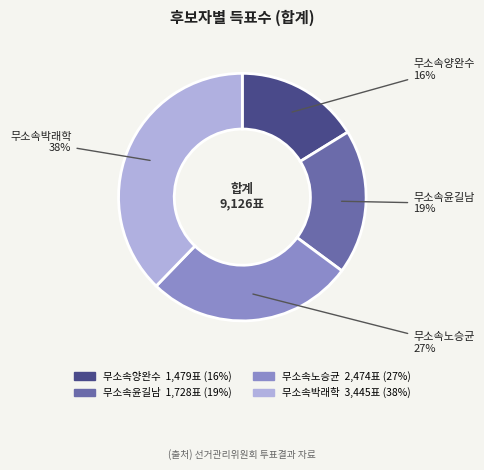

What percentage is the 무소속양완수 slice, to the nearest percent?

16%